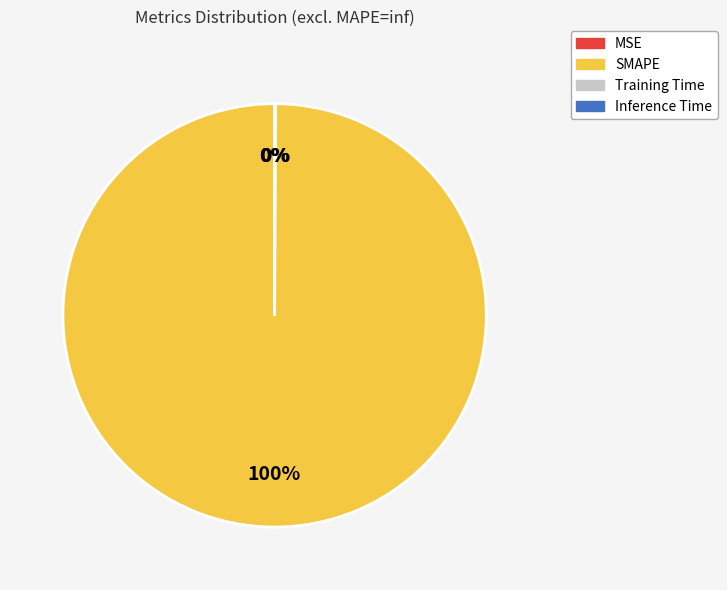

Which category accounts for the majority?

SMAPE